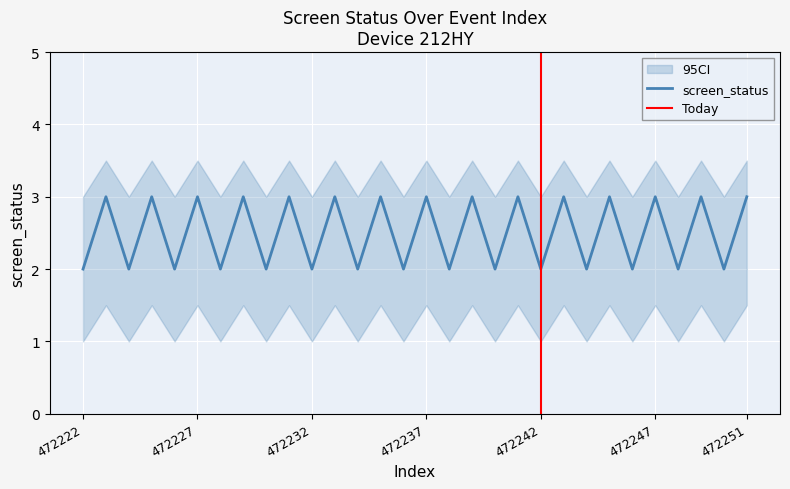

Which category has the lowest value across all series?

472222